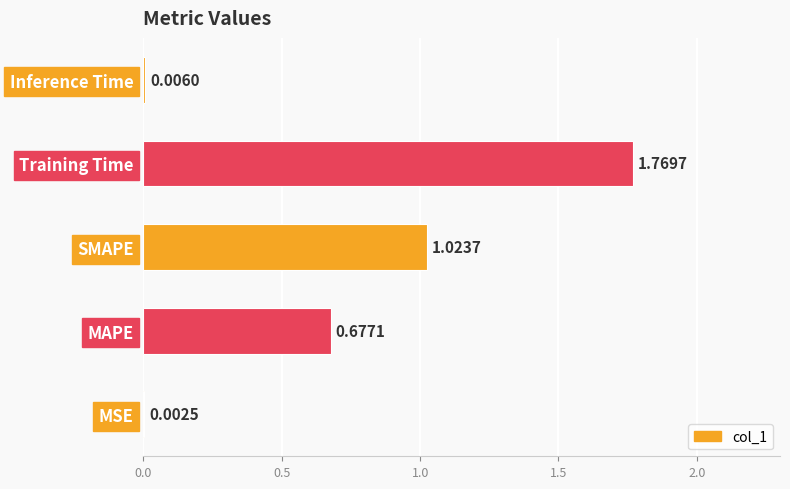

Which label corresponds to the largest value in the chart?

Training Time